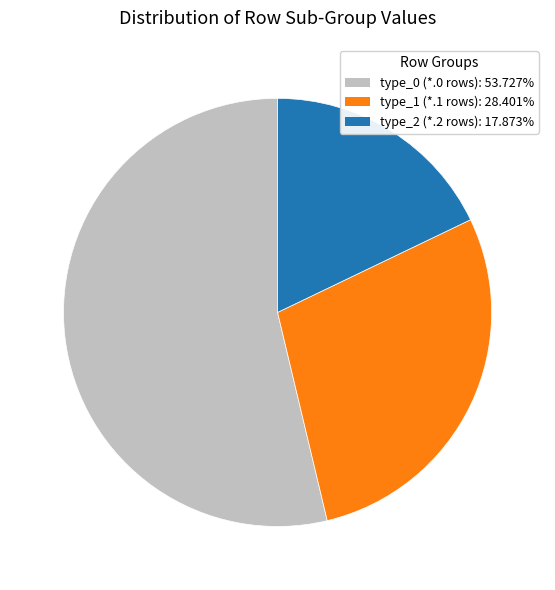

Does any single category account for the majority?

Yes